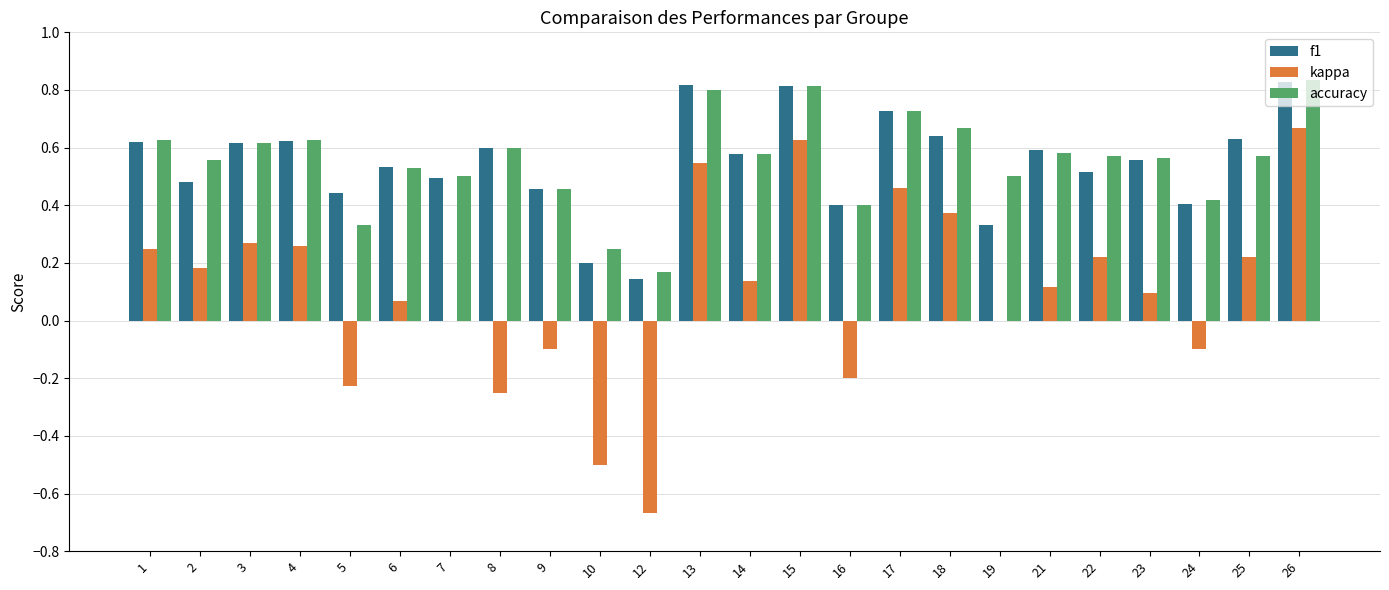

Is the value of f1 at 24 greater than the value of accuracy at 9?

No